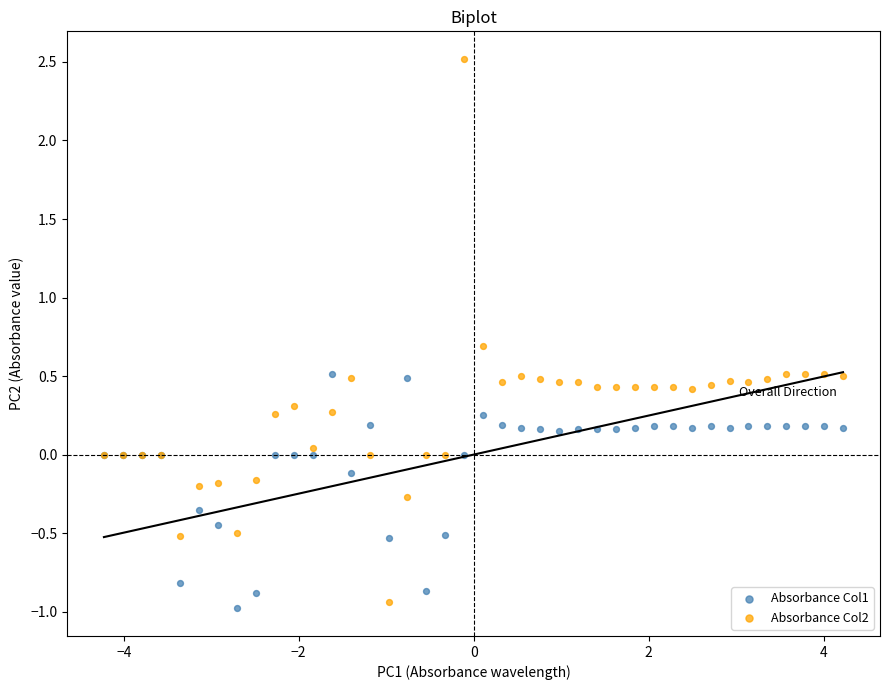

What are all the series names shown in the legend?

Absorbance Col1, Absorbance Col2